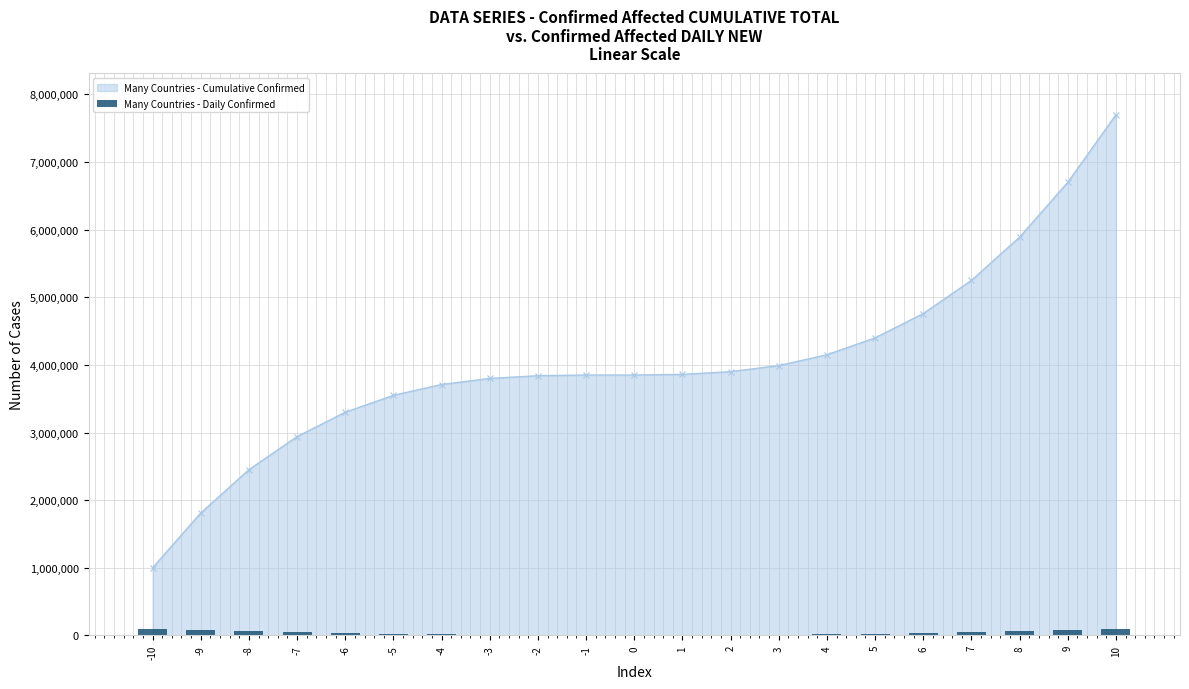

What is the lowest value of the Many Countries - Cumulative Confirmed series?

1000000